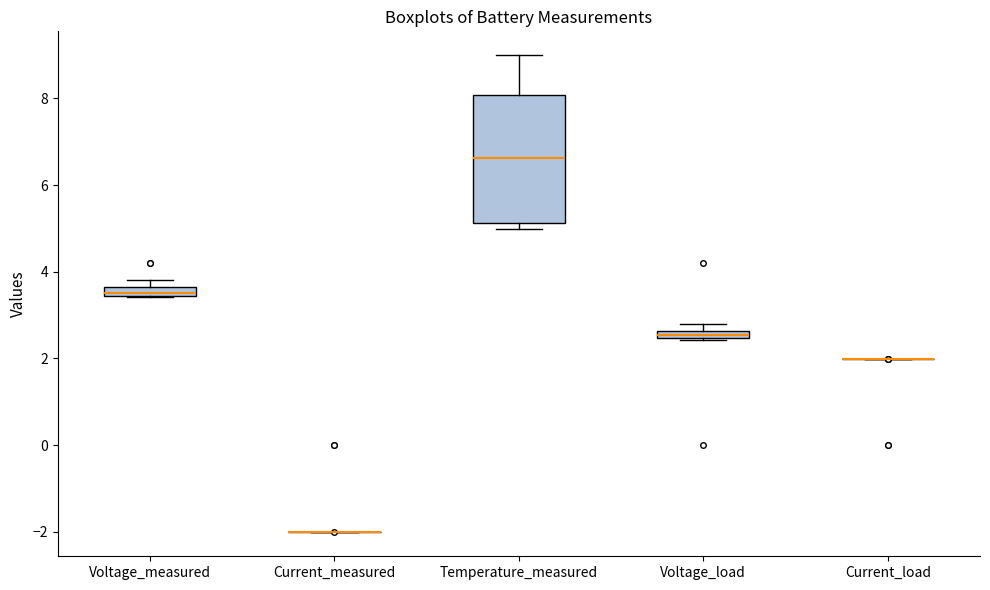

Which box is the tallest, from its lower edge to its upper edge?

Temperature_measured